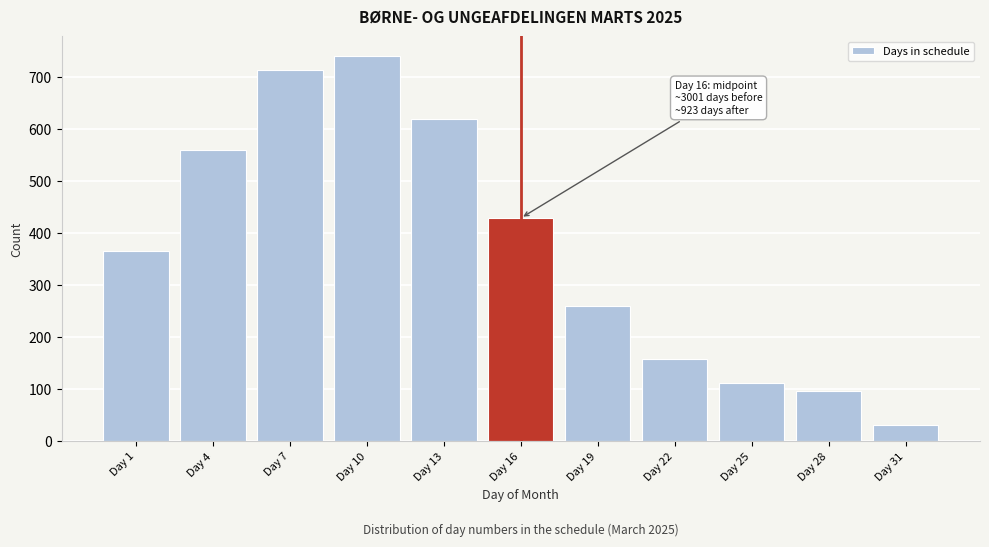

Reading left to right, extract all data points from this chart.

Day 1=366	Day 4=560	Day 7=714	Day 10=741	Day 13=620	Day 16=429	Day 19=260	Day 22=159	Day 25=112	Day 28=97	Day 31=31